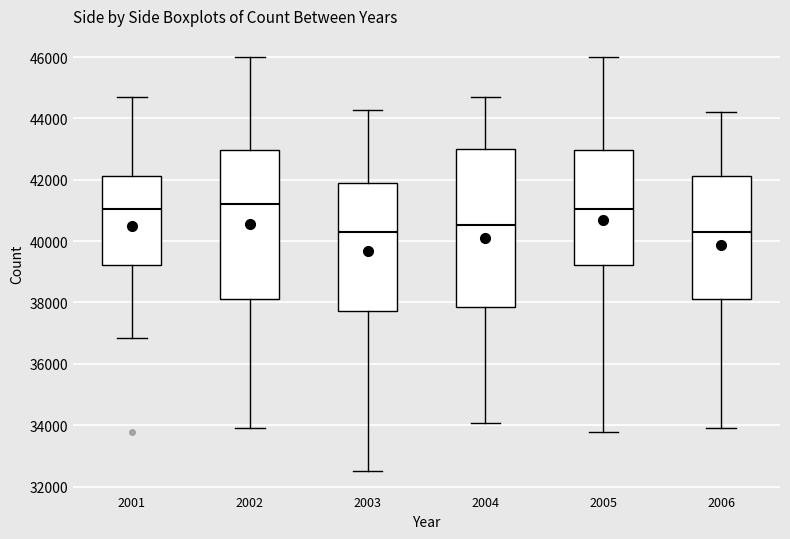

Reading left to right, read every box against the y-axis: the position of its median line, the range the box covers, and the ends of its whiskers. The values are not printed on the chart, so give them approximately, as read against the axis.

2001: median 41000, box 39200 to 42200, whiskers 36800 to 44800
2002: median 41200, box 38200 to 43000, whiskers 34000 to 46000
2003: median 40400, box 37800 to 42000, whiskers 32600 to 44200
2004: median 40600, box 37800 to 43000, whiskers 34000 to 44800
2005: median 41000, box 39200 to 43000, whiskers 33800 to 46000
2006: median 40400, box 38200 to 42200, whiskers 34000 to 44200